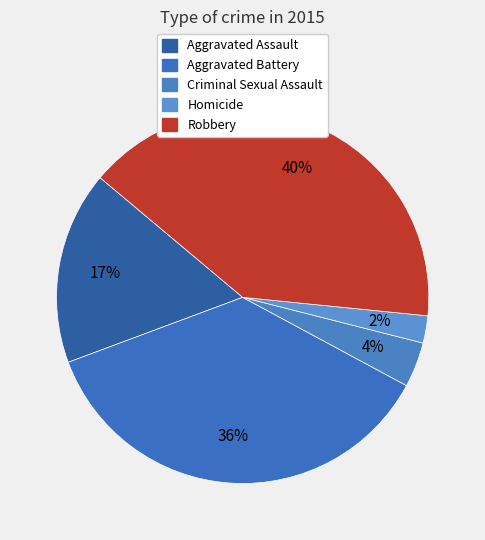

To the nearest percent, what percentage of the pie is Criminal Sexual Assault?

4%